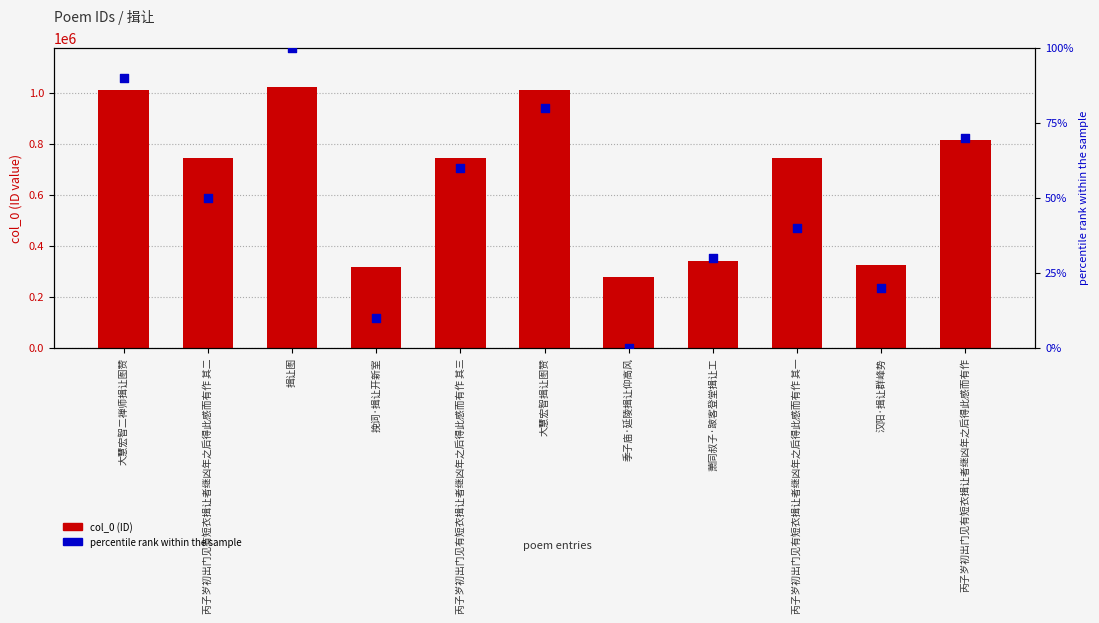

At which category is the sum across all series the highest?

揖让图